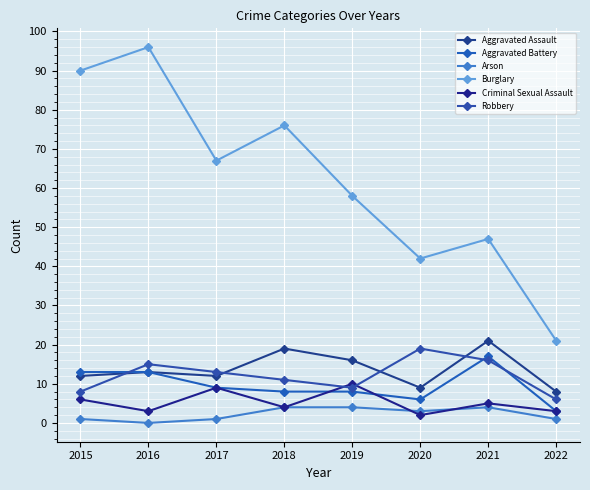

What is the approximate value of Aggravated Assault at 2021, to the nearest 5?

20